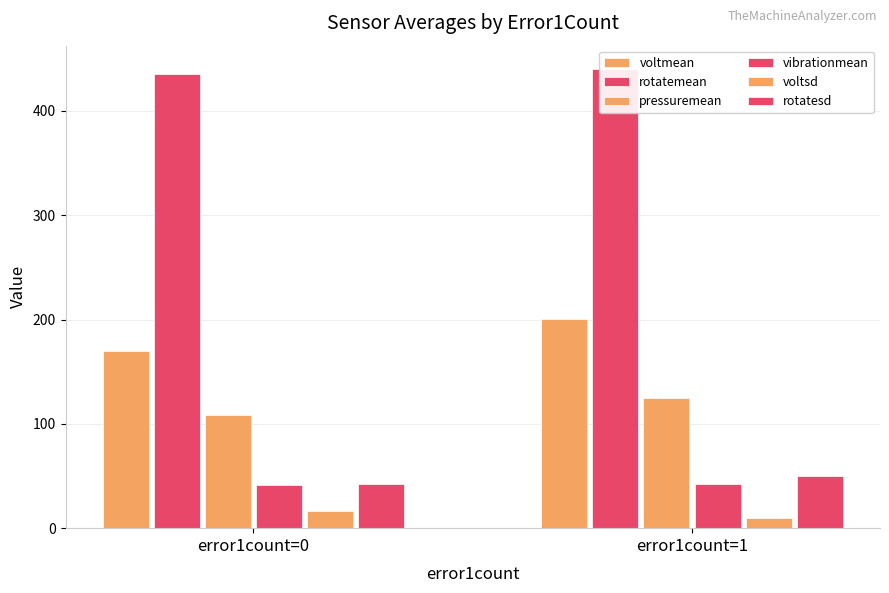

What is the sum of all rotatesd values?

92.2